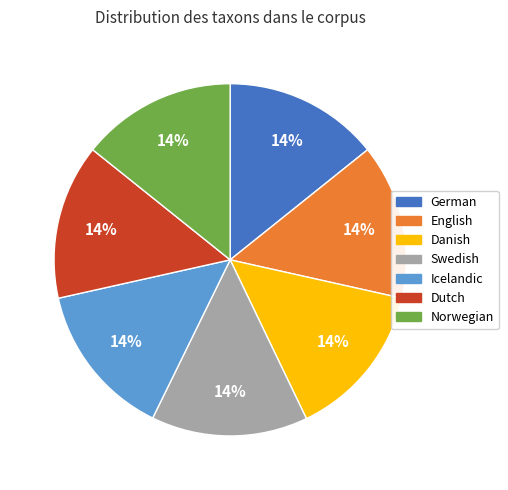

Is it true that Norwegian is 14% of the pie?

True